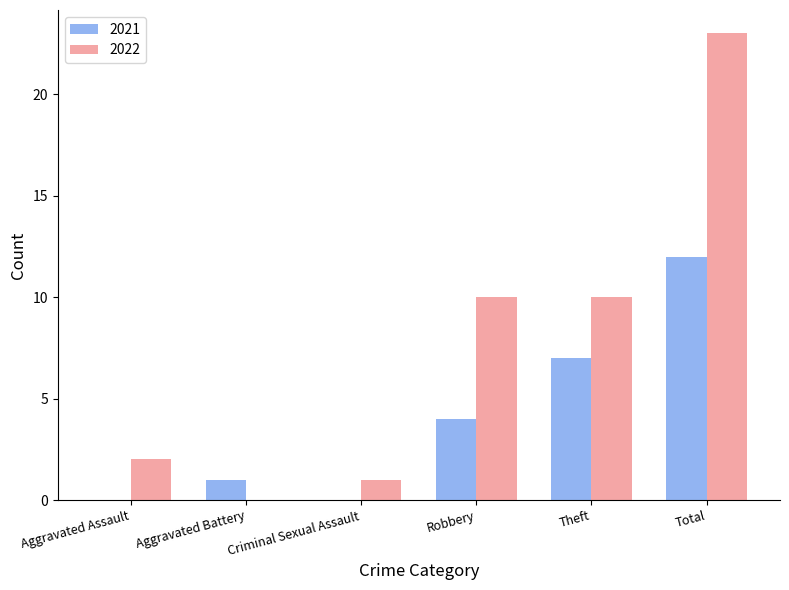

Which series has the largest range (max minus min)?

2022